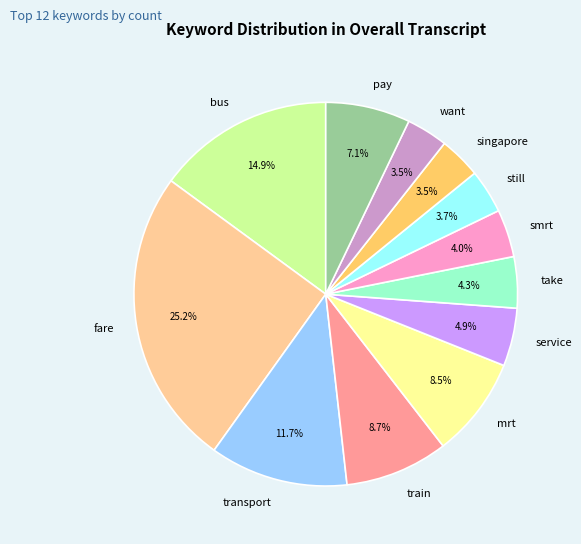

To the nearest percent, what is the average slice percentage?

8%